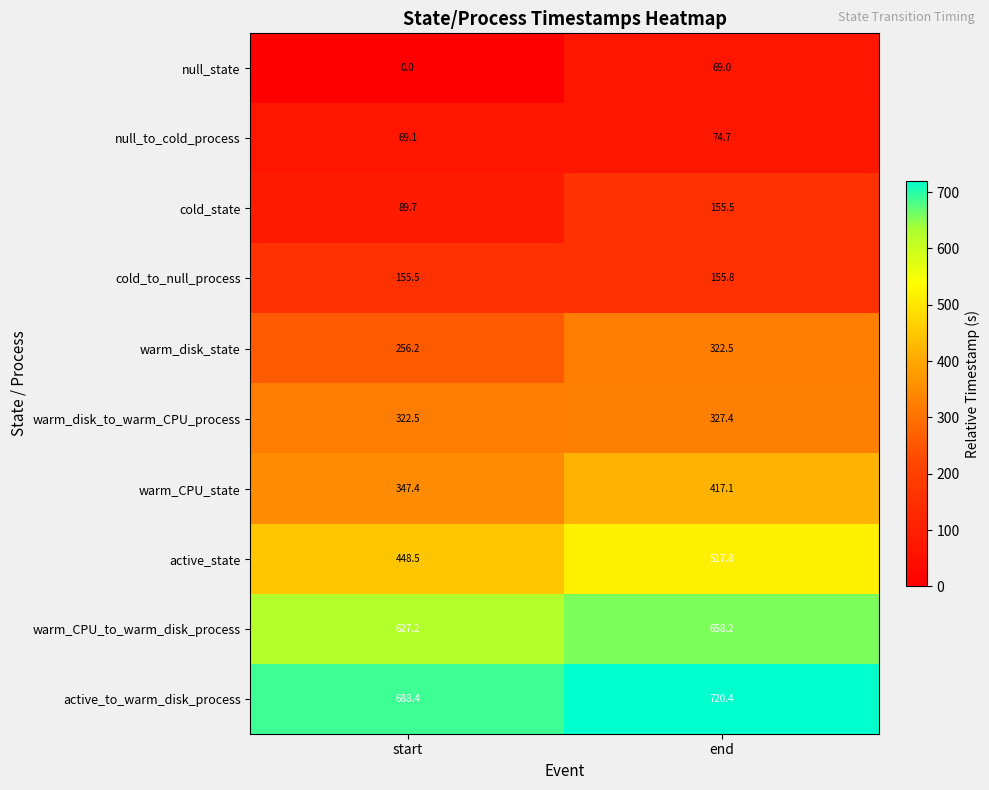

What is the sum of all null_to_cold_process values?

143.8